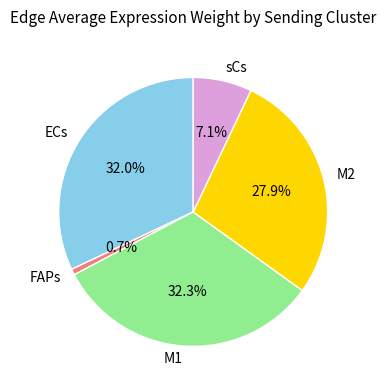

Does any single category account for the majority?

No